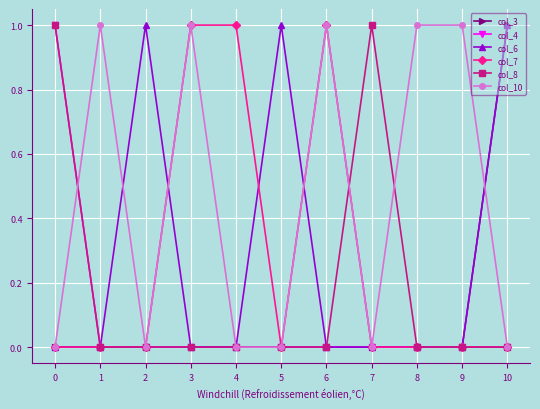

Is it true that col_4 equals 0 at 3?

True